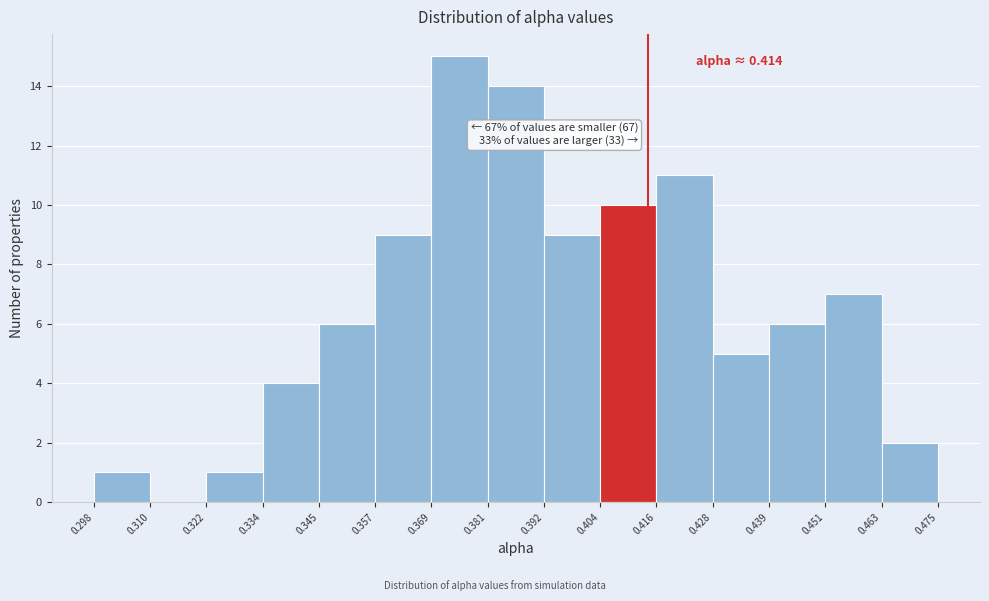

Which range on the x-axis has the tallest bar?

0.369 to 0.381